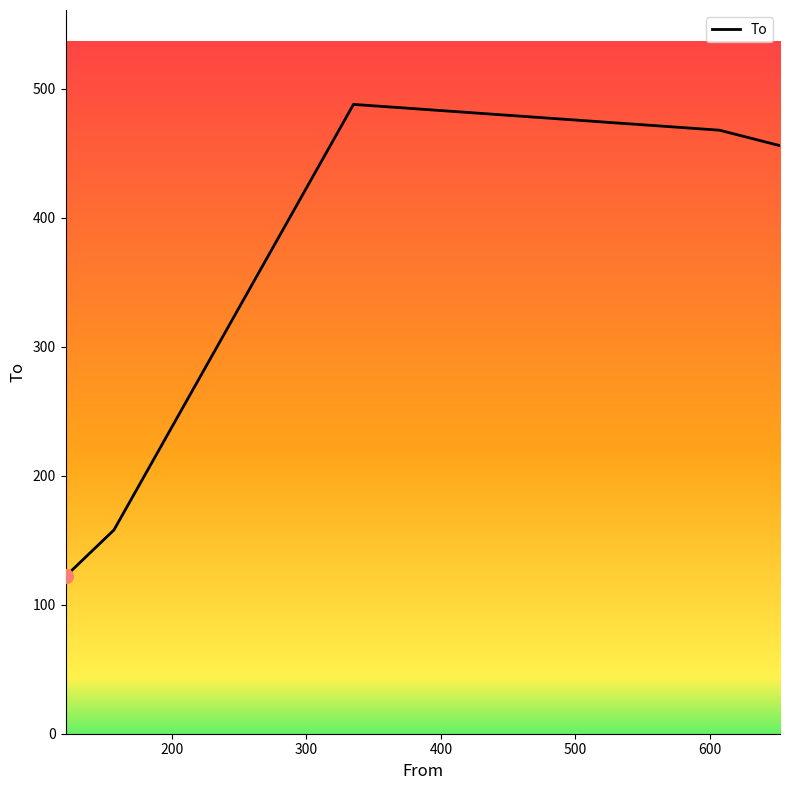

What is the maximum value shown in the chart?

488